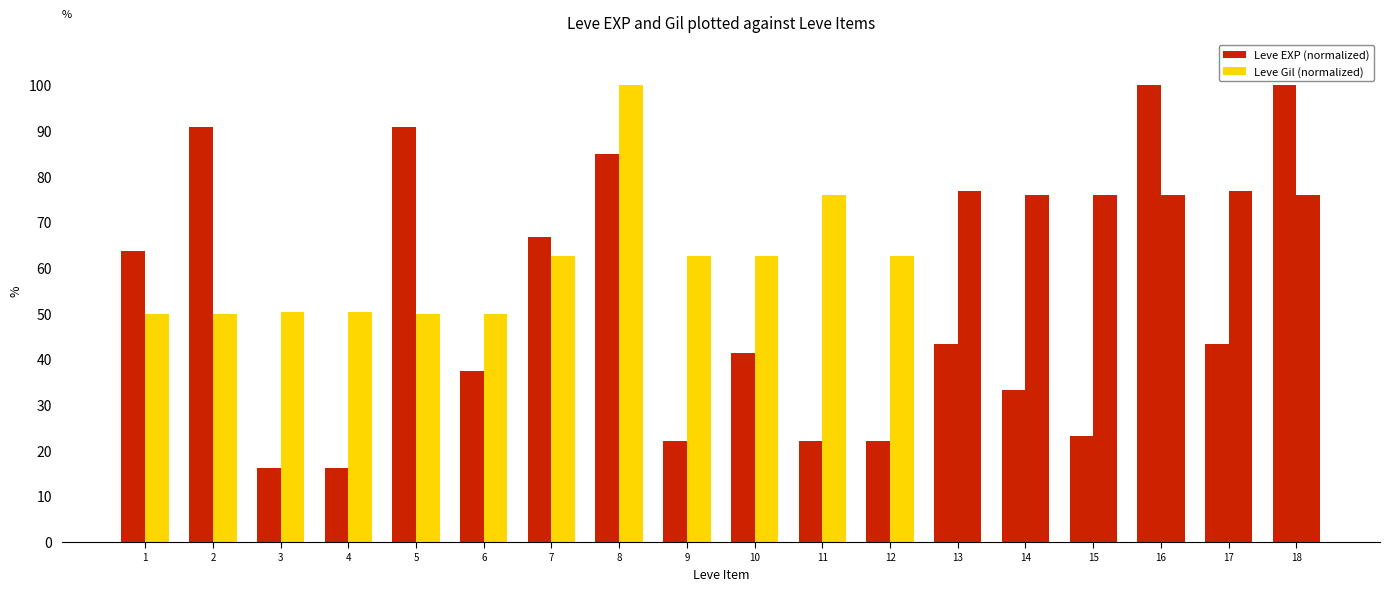

How many bars are there in each group?

2